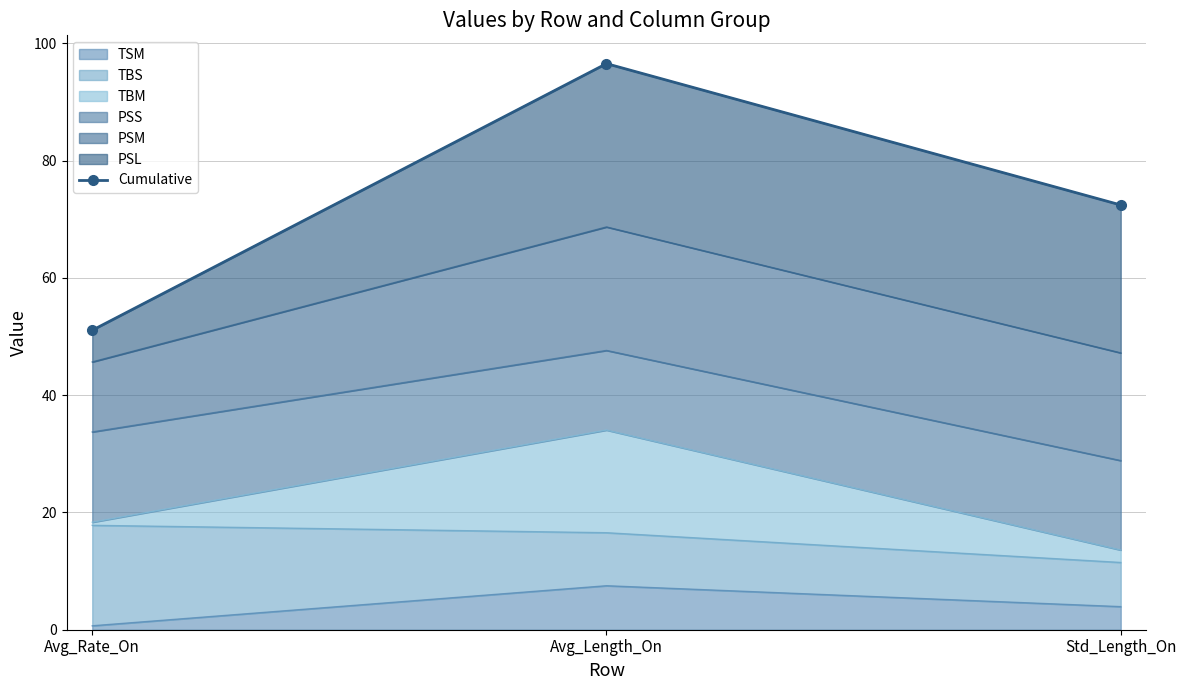

List the labels in order of value, smallest first.

Avg_Rate_On, Std_Length_On, Avg_Length_On